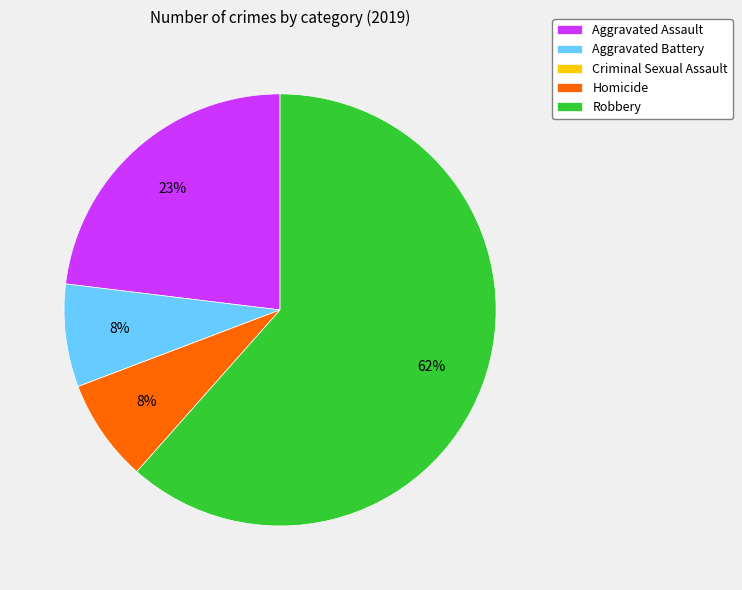

The Robbery slice represents 55% of the pie. True or false?

False